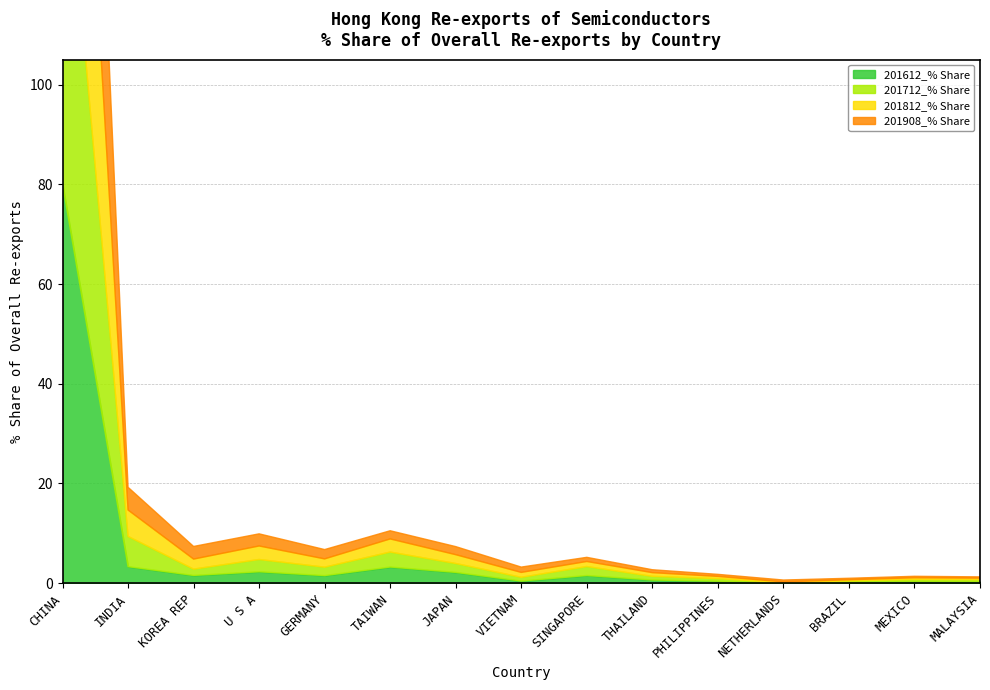

True or false: 201908_% Share has more than 2 interior local peaks.

False